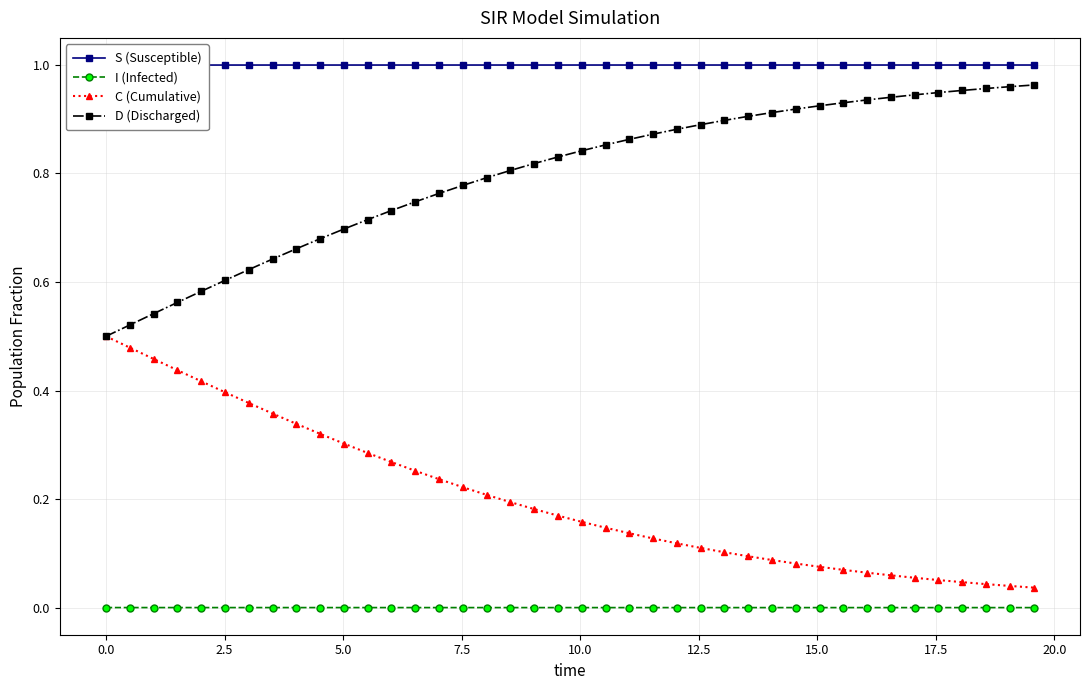

Which series has the widest spread of values?

D (Discharged)